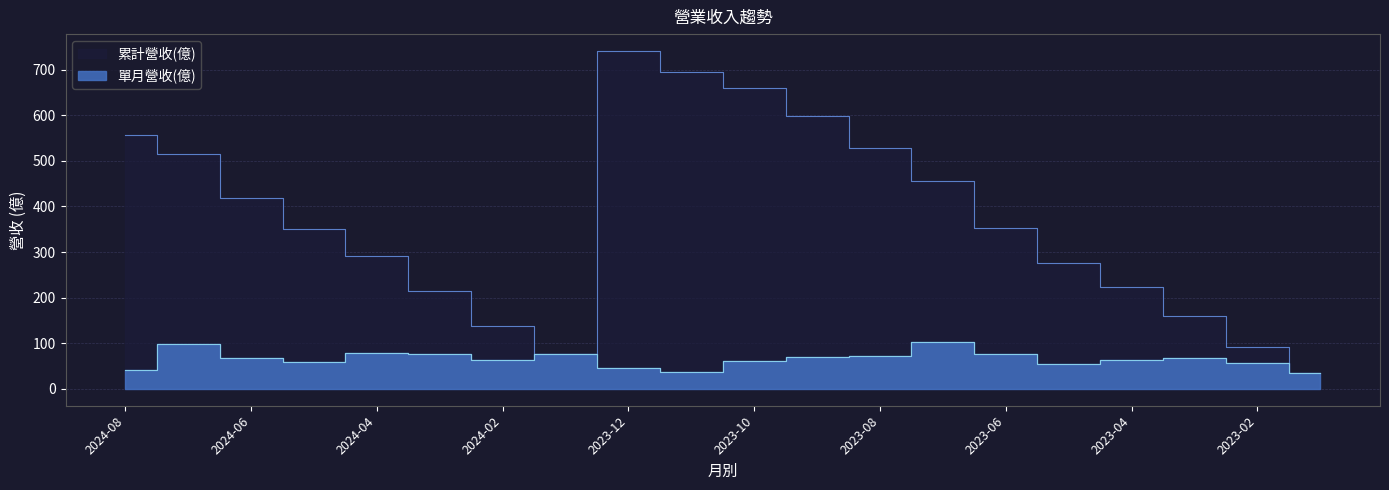

True or false: 單月營收(億) has a value of 76.0 at 2023-06.

True